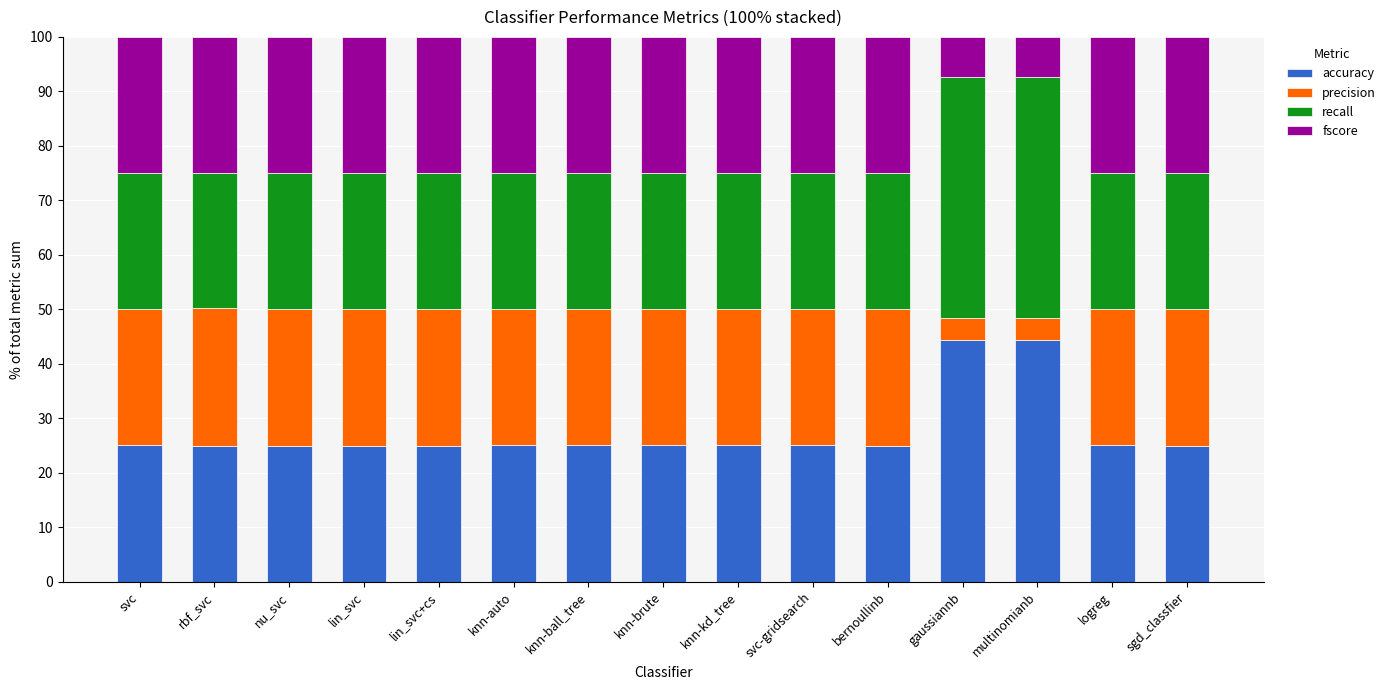

What is the highest value of the accuracy series?

44.3